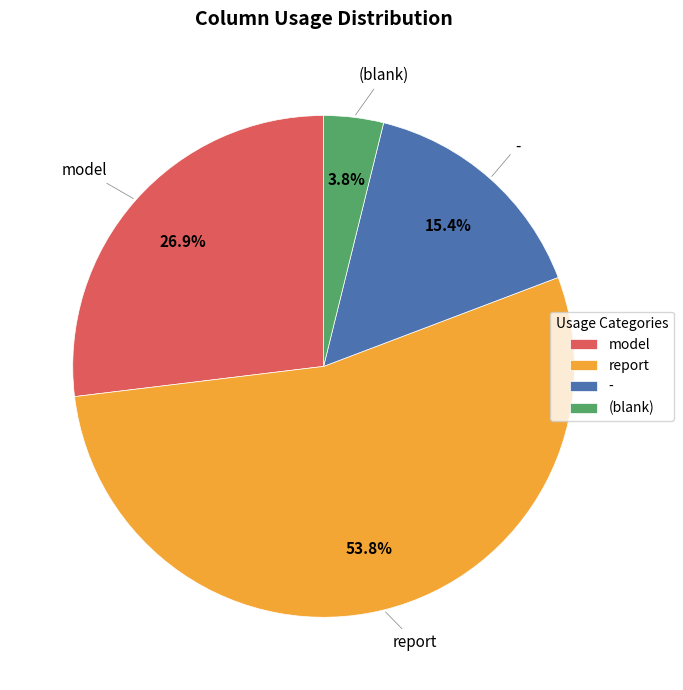

How many slices are in this pie chart?

4